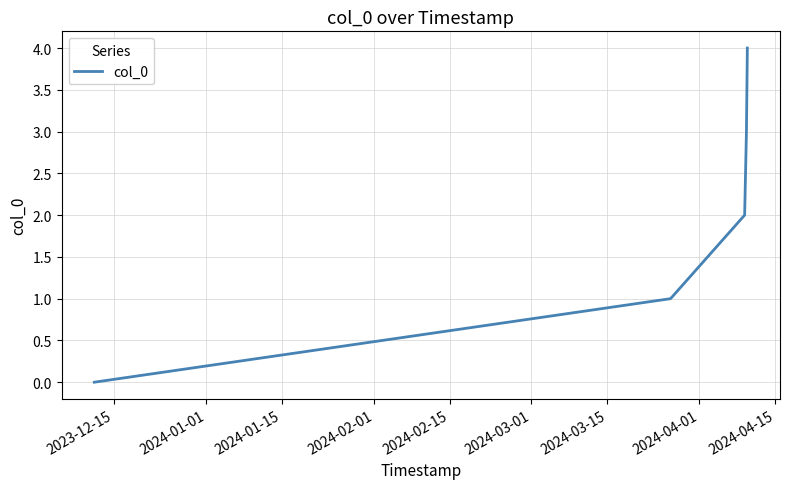

True or false: there are more than 1 points higher than both neighbors.

False